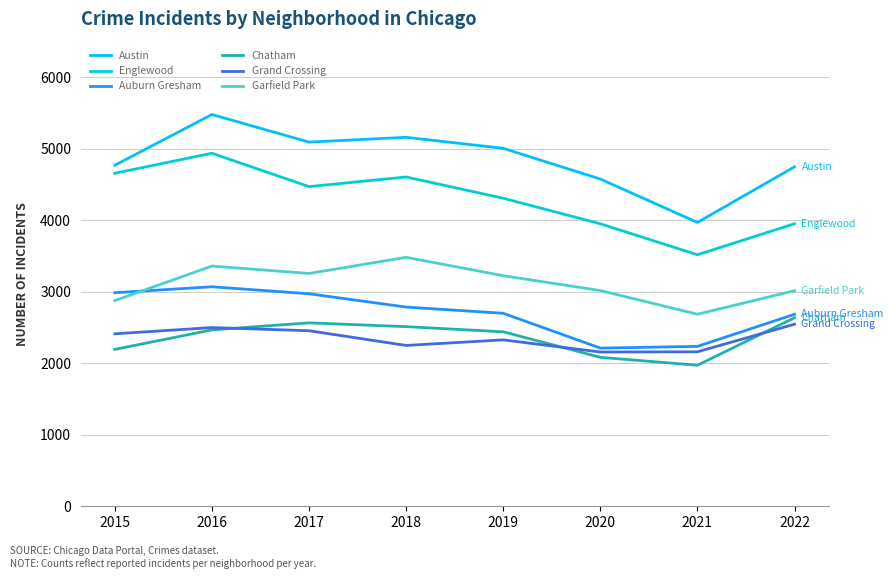

Does the chart display data point markers on the line(s)?

No